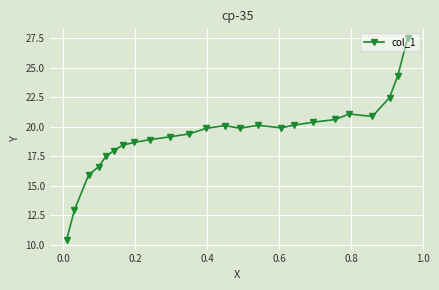

What is the greatest value displayed?

27.5